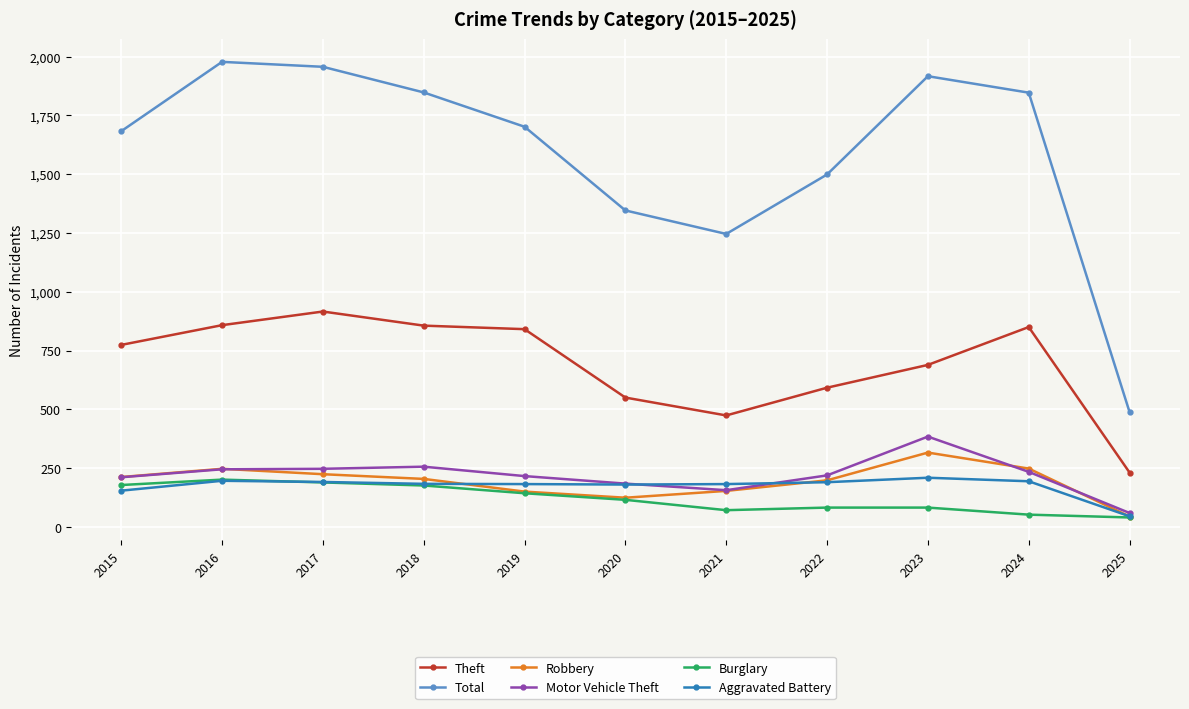

Is it true that Total equals 1847 at 2024?

True